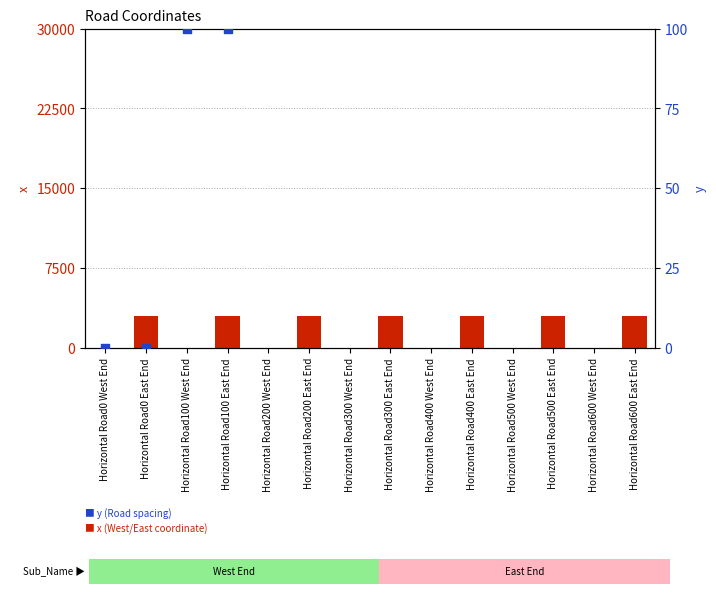

What are all the series names shown in the legend?

x (West/East coordinate), y (Road spacing)